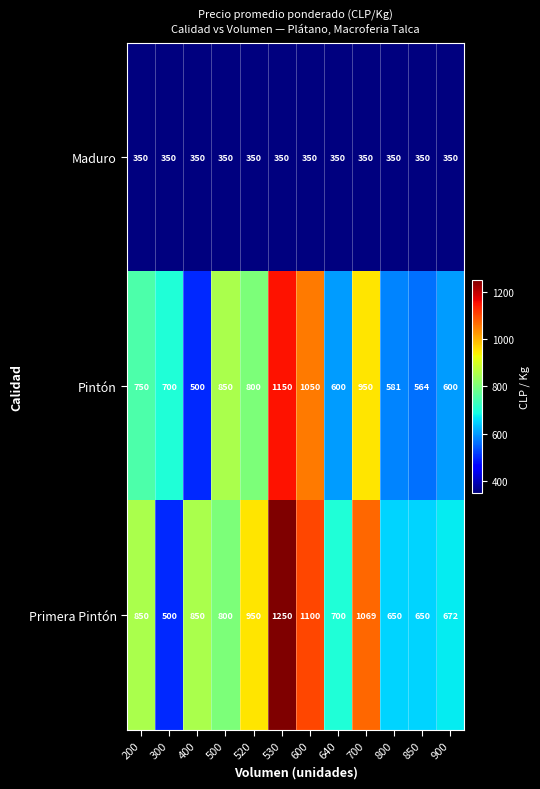

The Primera Pintón series shows 700 at 640. True or false?

True